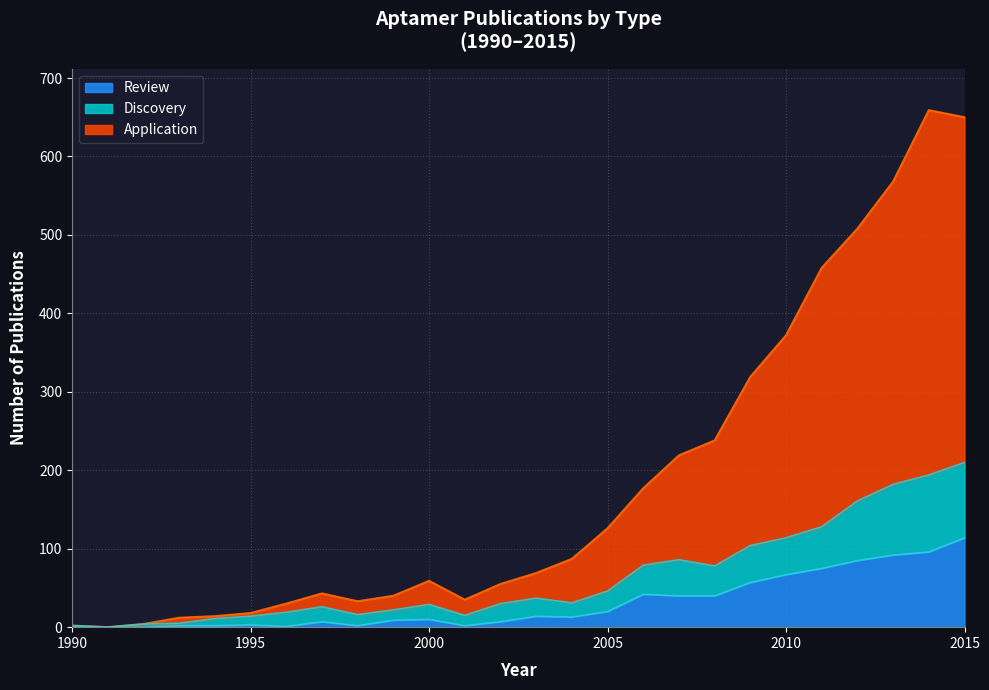

True or false: Application and Discovery cross at least once.

False